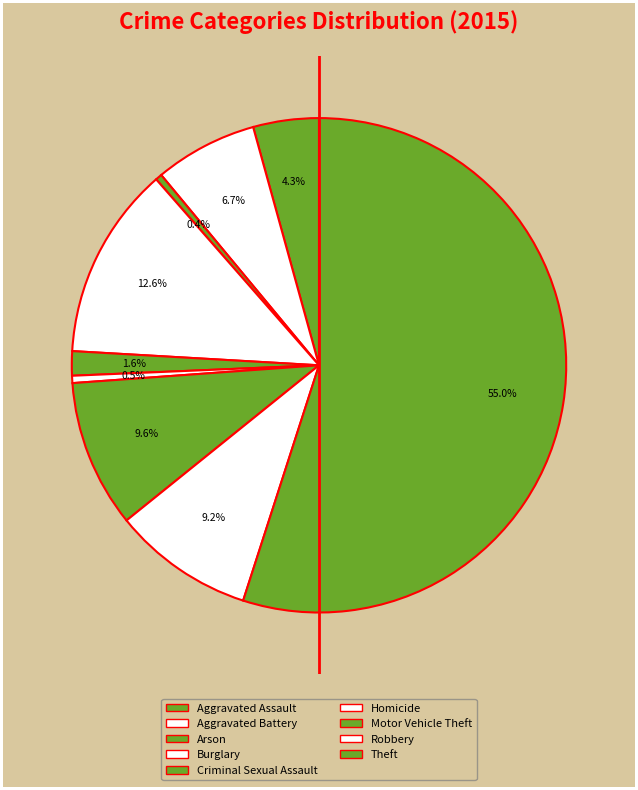

To the nearest percent, what percentage of the pie is Robbery?

9%